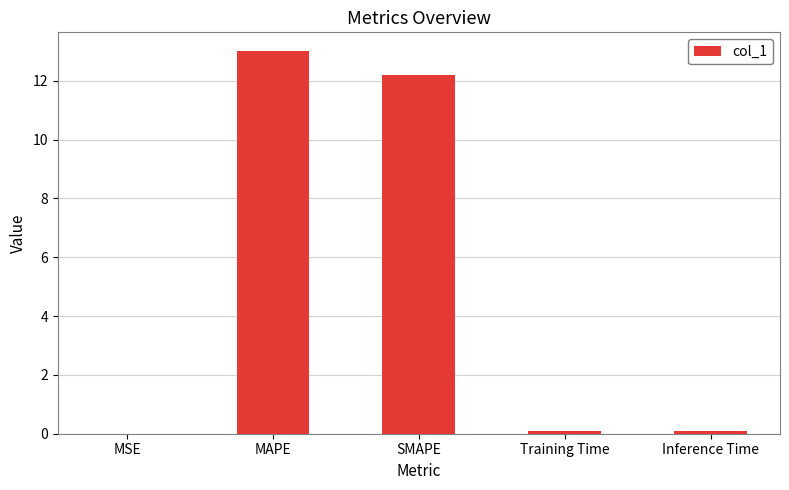

What is the sum of all values?

25.4